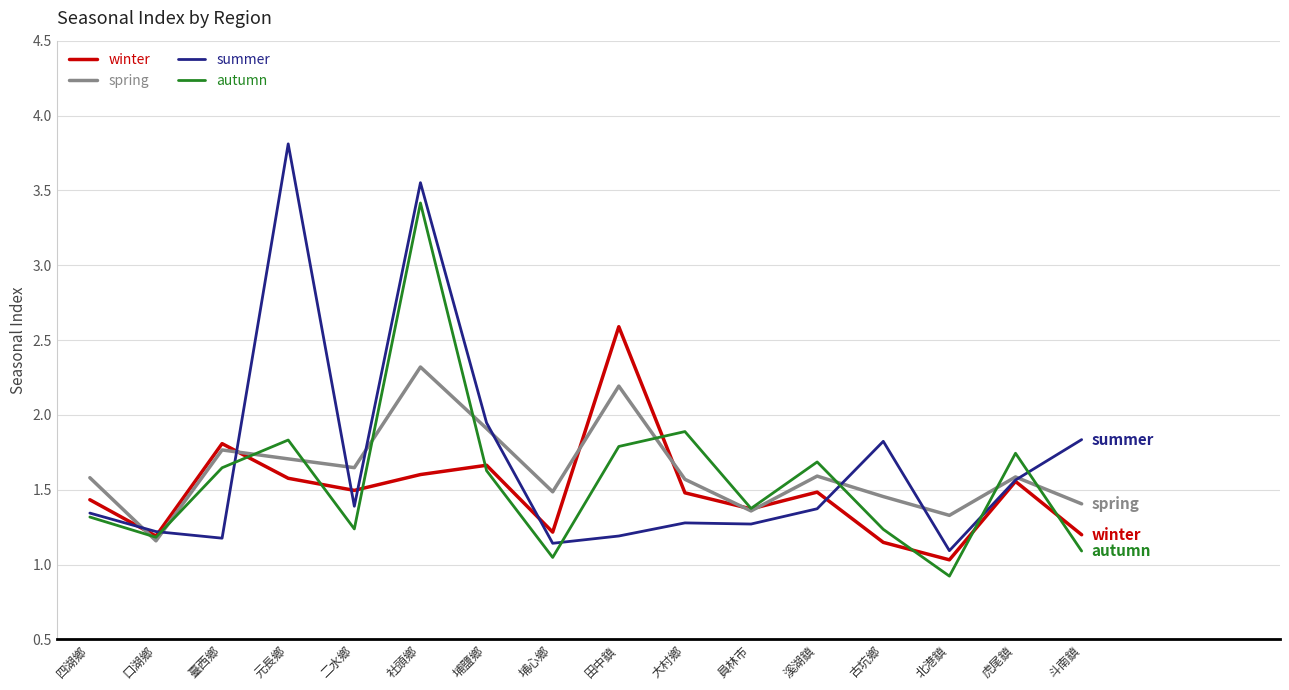

List the series in order of their peak value, highest first.

summer, autumn, winter, spring